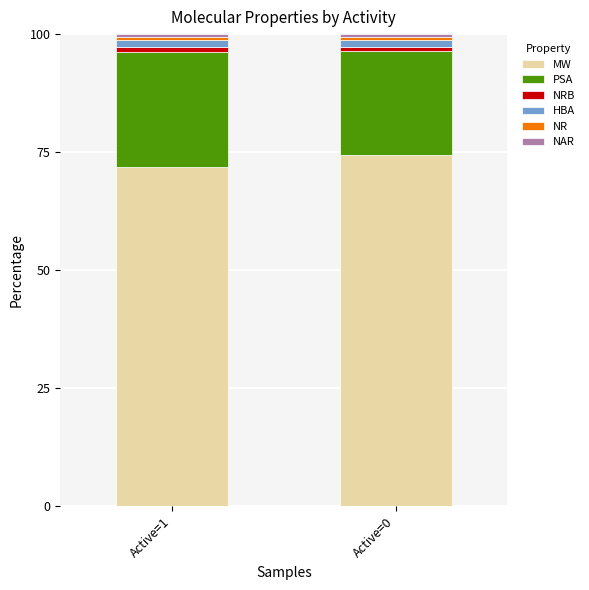

Rank the categories by MW value from highest to lowest.

Active=0, Active=1